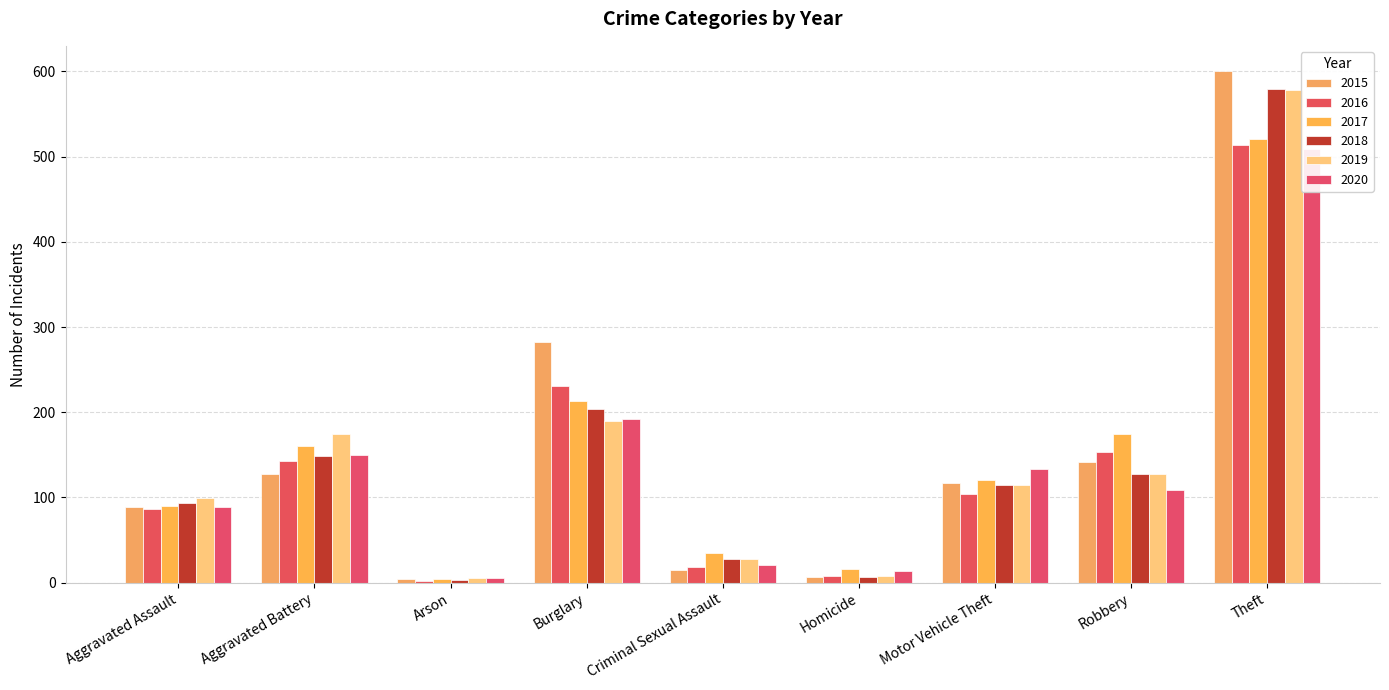

Which series has the widest spread of values?

2015